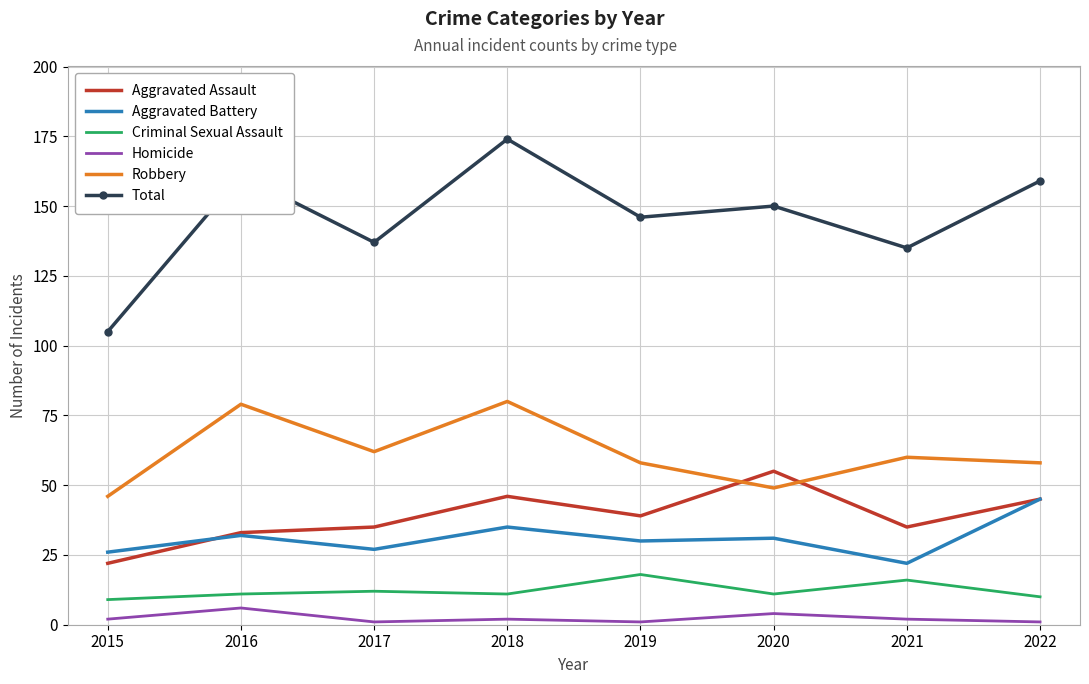

True or false: Criminal Sexual Assault has a value of 11 at 2016.

True